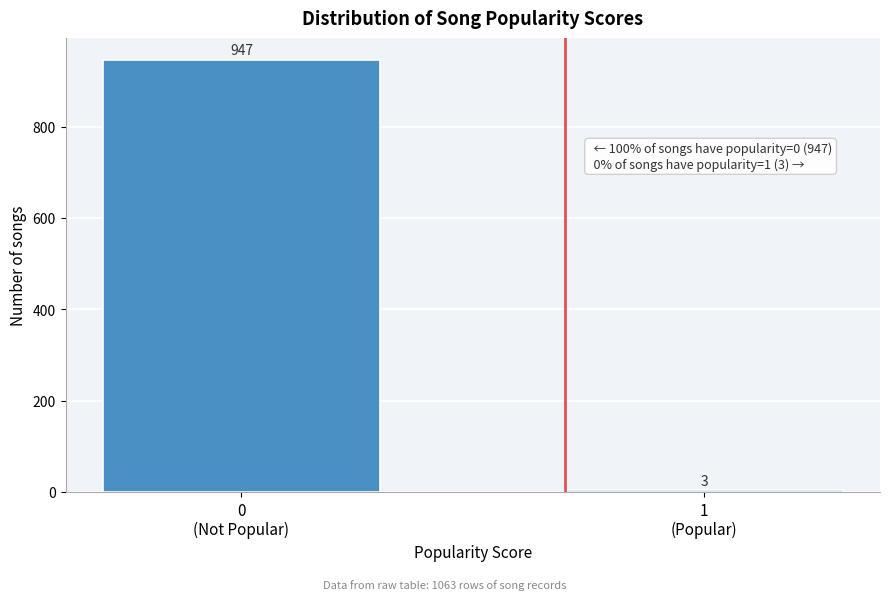

Reading left to right, what are all the values shown in this chart?

947	3